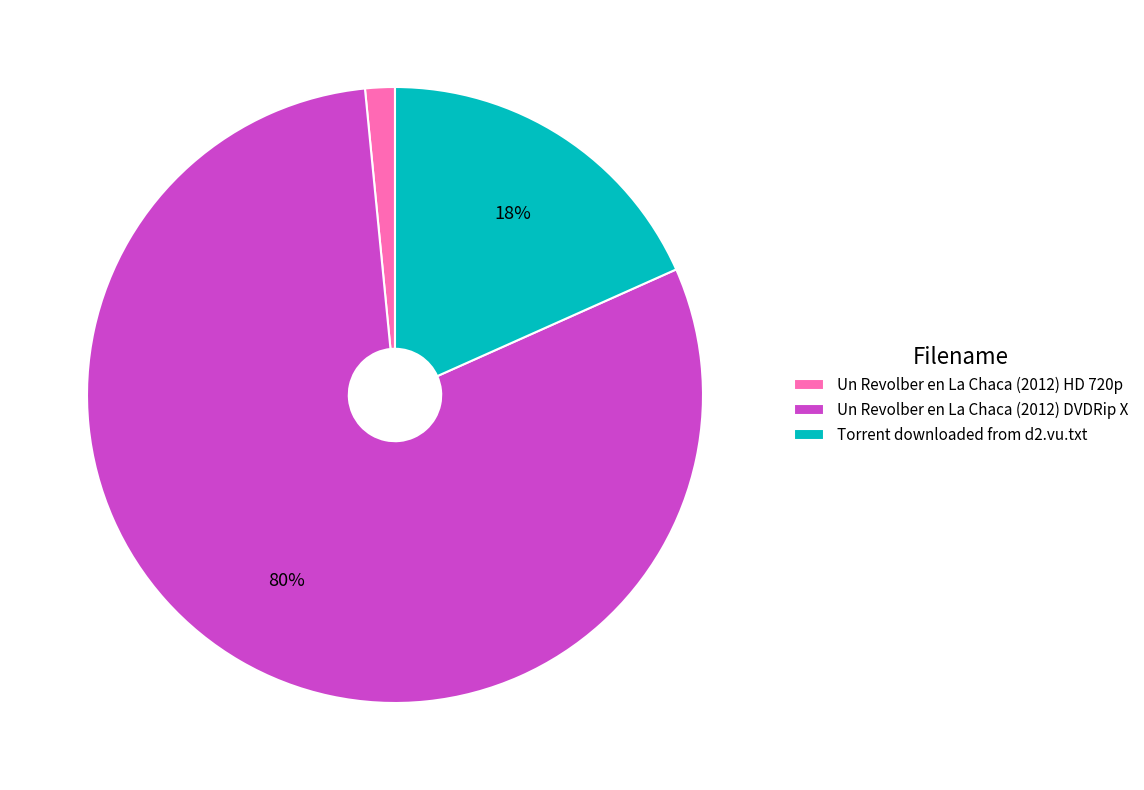

How many segments does this pie chart have?

3